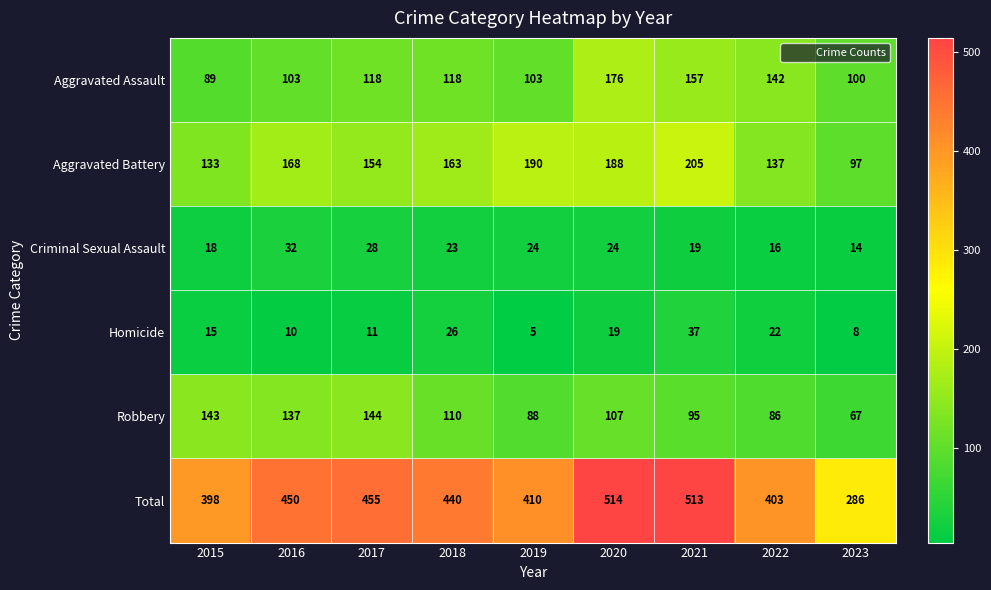

How many series are shown in this chart?

6